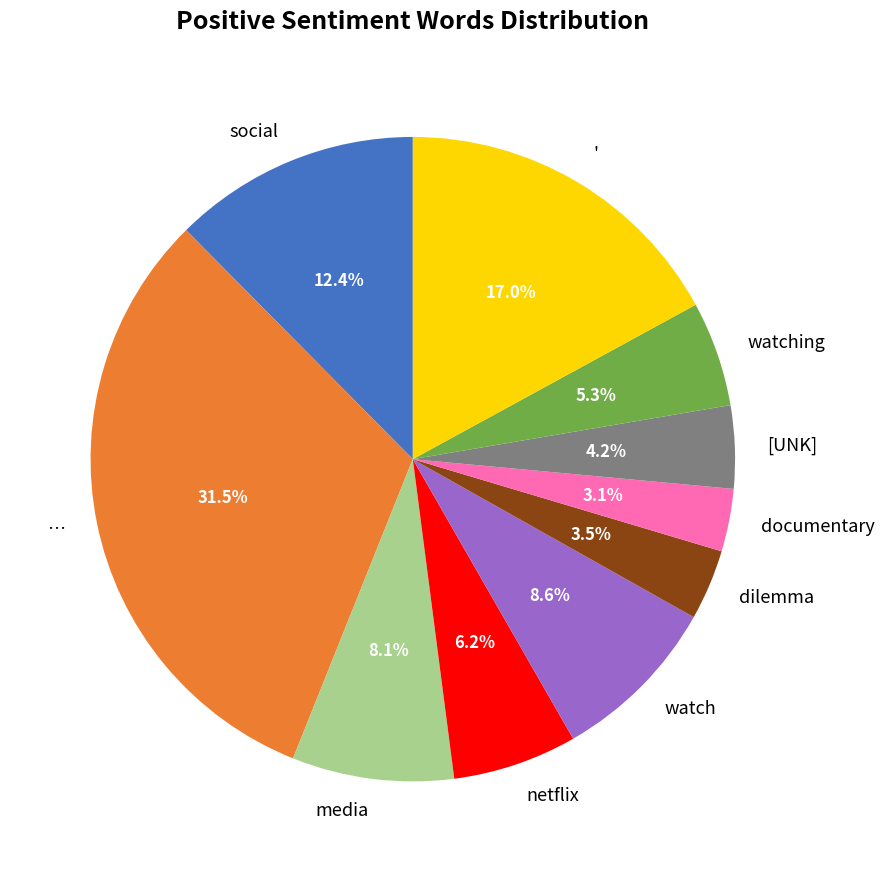

Count the number of slices in the pie.

10